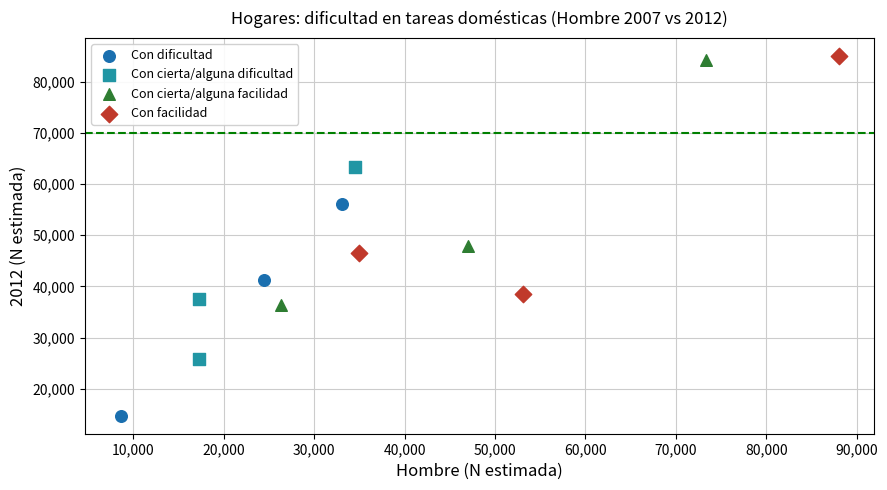

Which series reaches the minimum Y coordinate?

Con dificultad